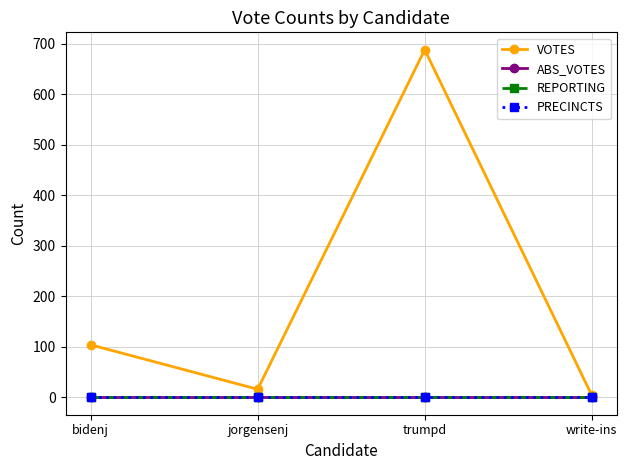

Which series has the largest total across all categories?

VOTES